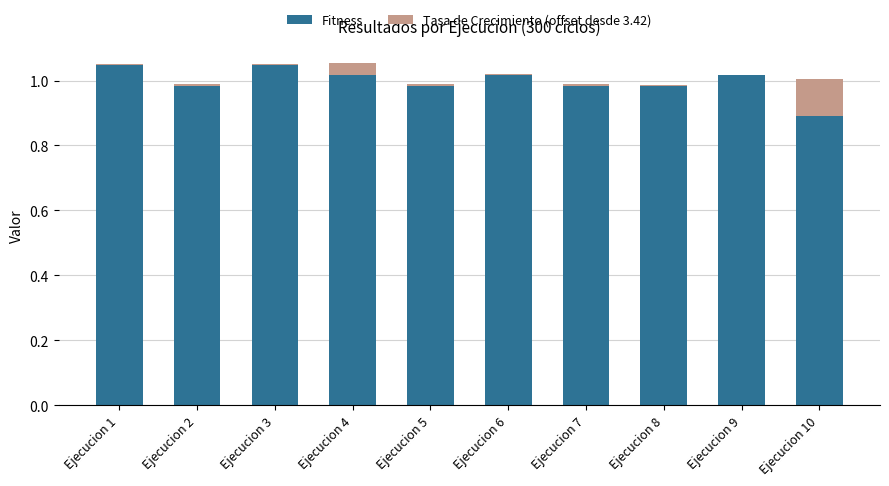

How many values in the Fitness series exceed 1?

5